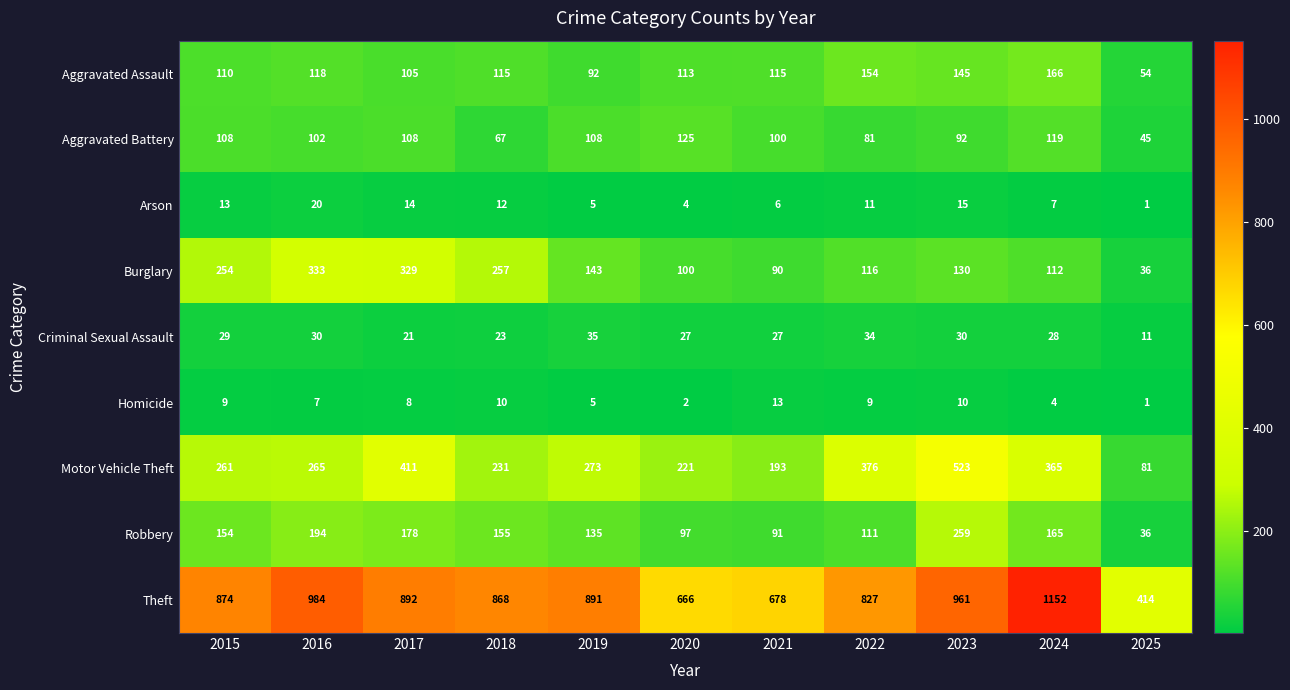

Rank the series by their maximum value, from highest to lowest.

Theft, Motor Vehicle Theft, Burglary, Robbery, Aggravated Assault, Aggravated Battery, Criminal Sexual Assault, Arson, Homicide